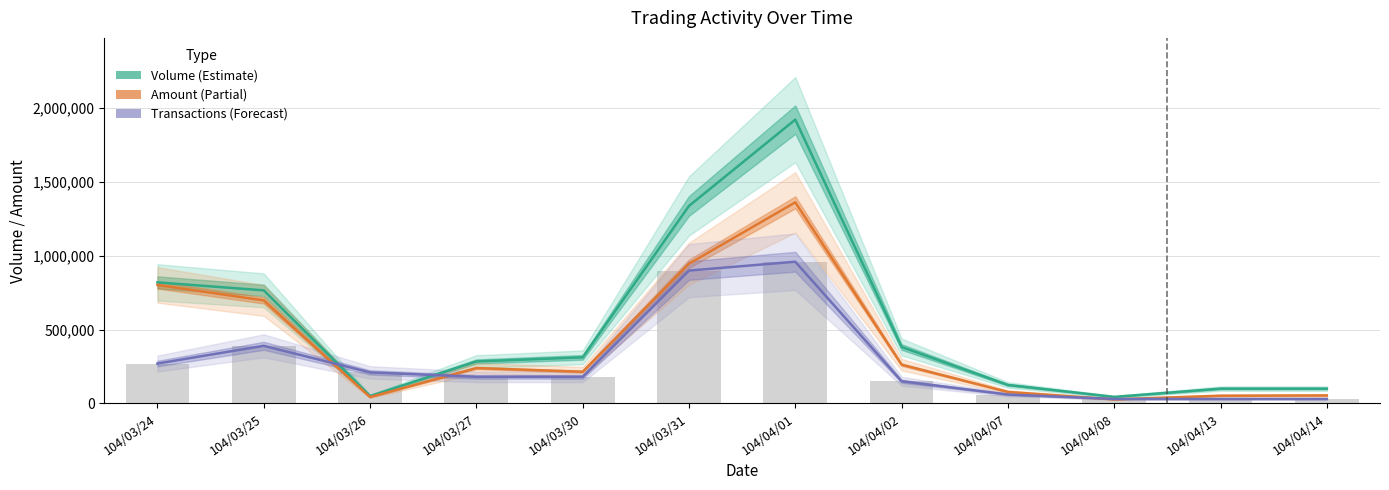

Which series changed the most between 104/03/25 and 104/04/07?

Volume